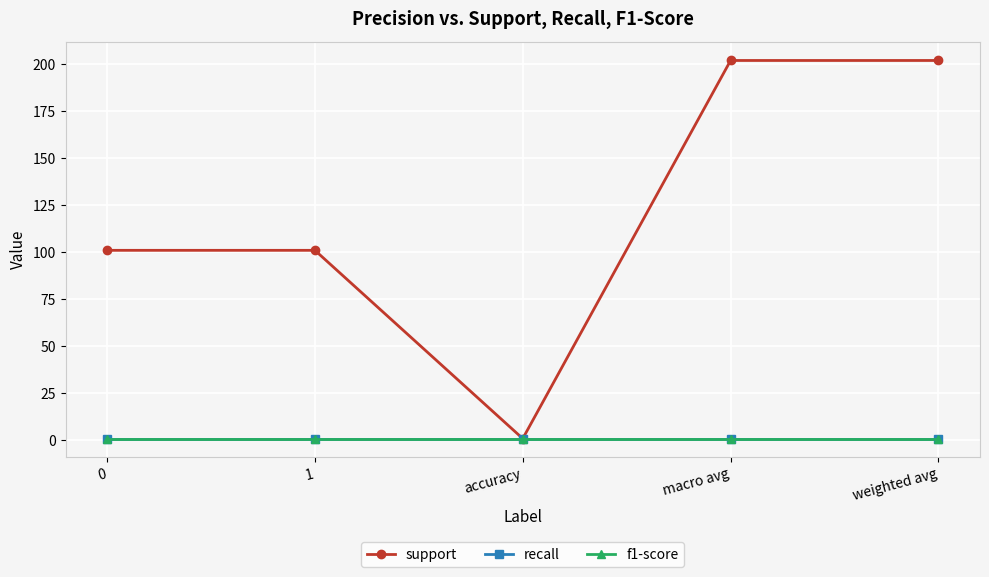

Which series has the largest total across all categories?

support